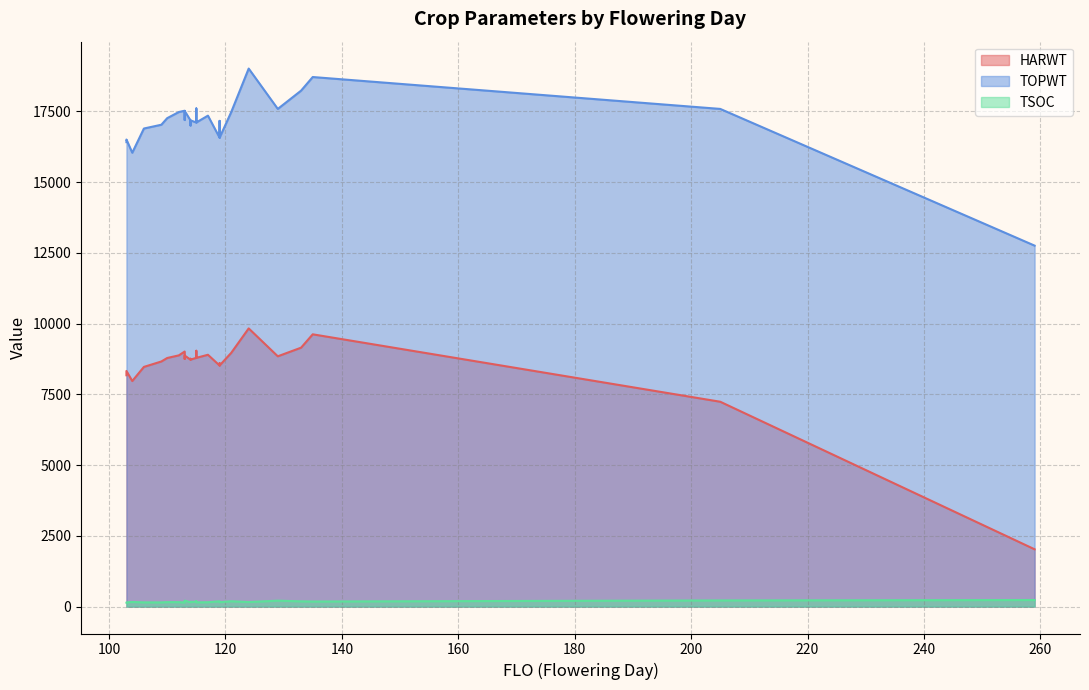

True or false: TSOC and HARWT intersect in this chart.

False